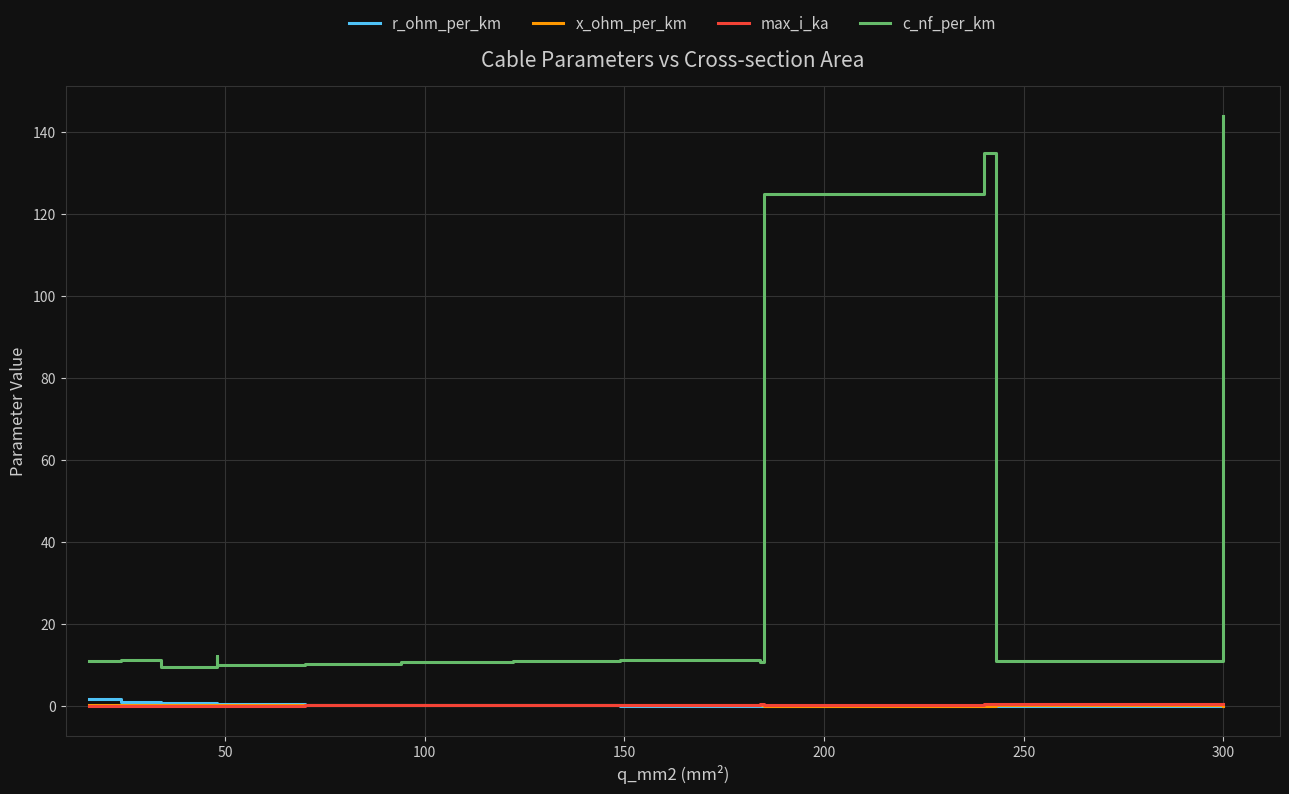

What is the average value of the max_i_ka series?

0.4